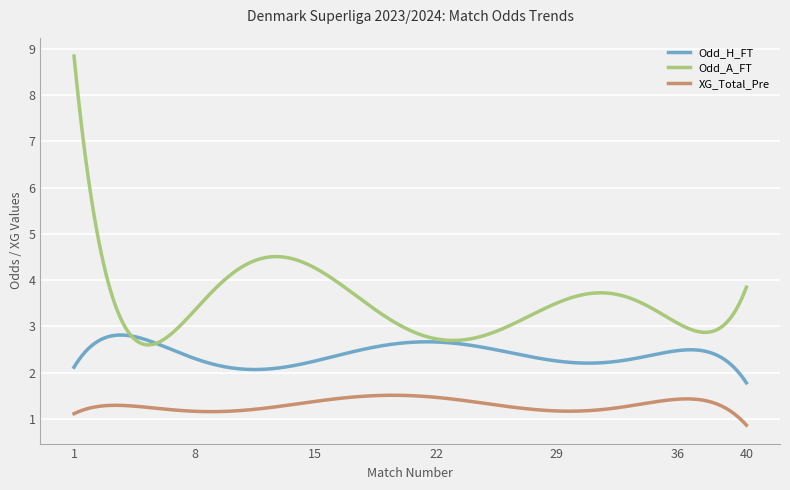

How many categories are shown in the chart?

300